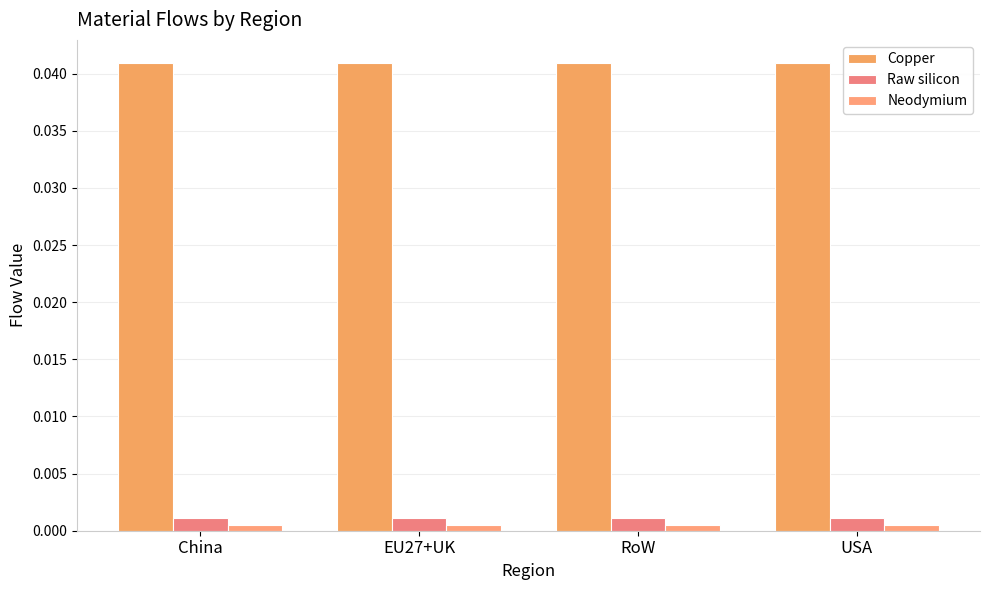

Between China and EU27+UK, which is larger?

China